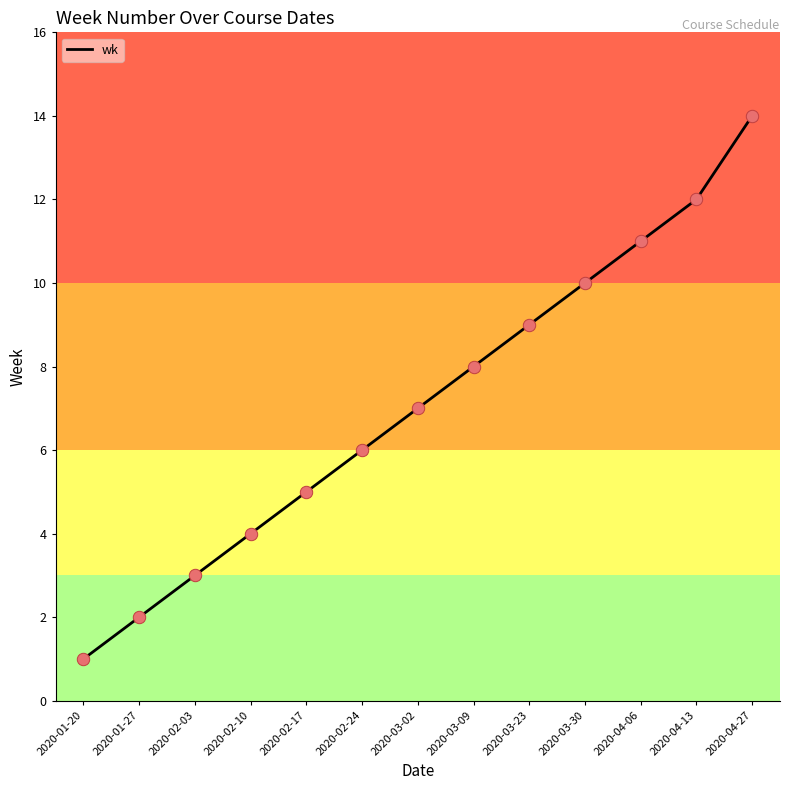

What is the ratio of the value at 2020-03-30 to the value at 2020-04-06?

0.9